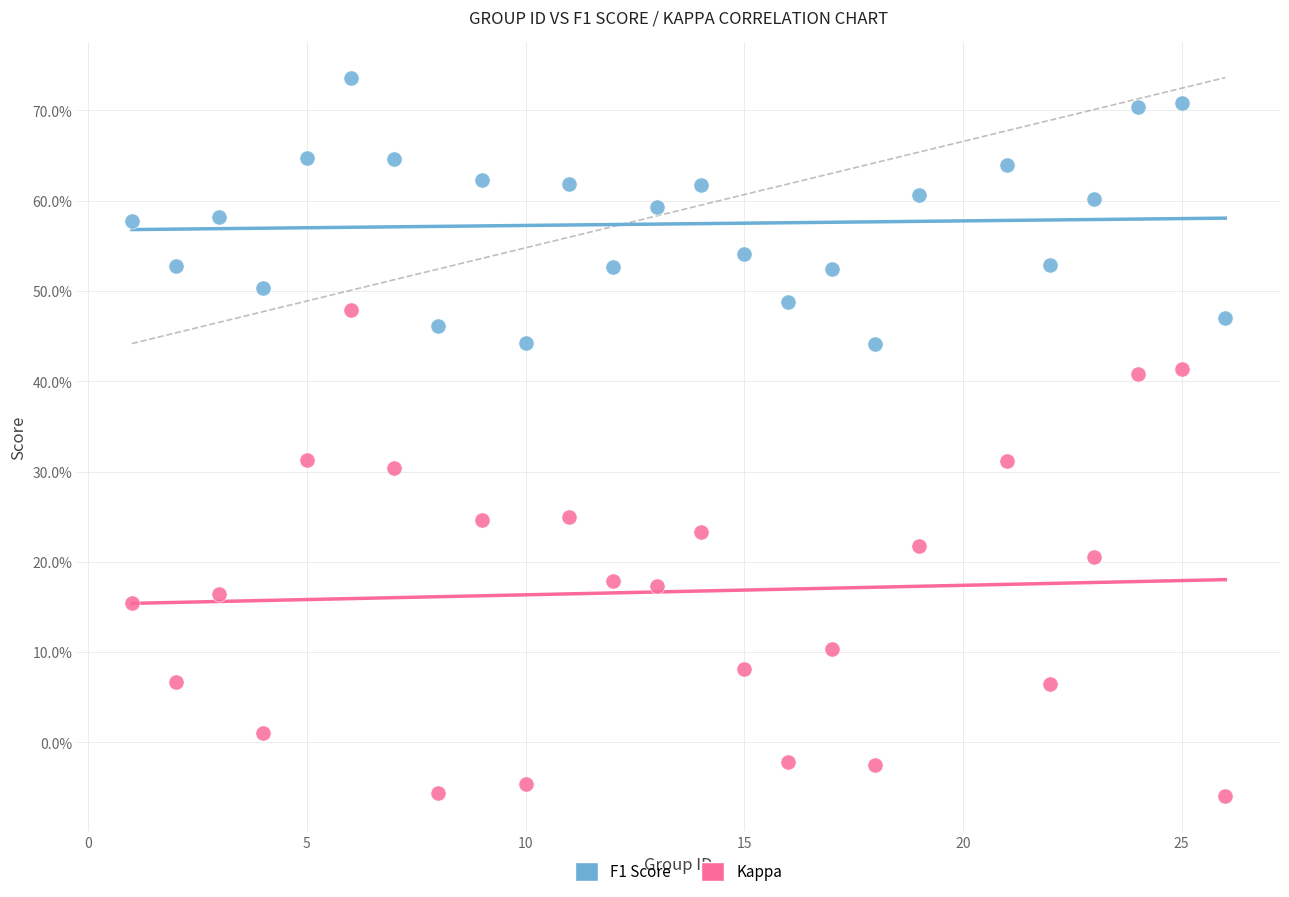

Which series reaches the minimum Y coordinate?

Kappa